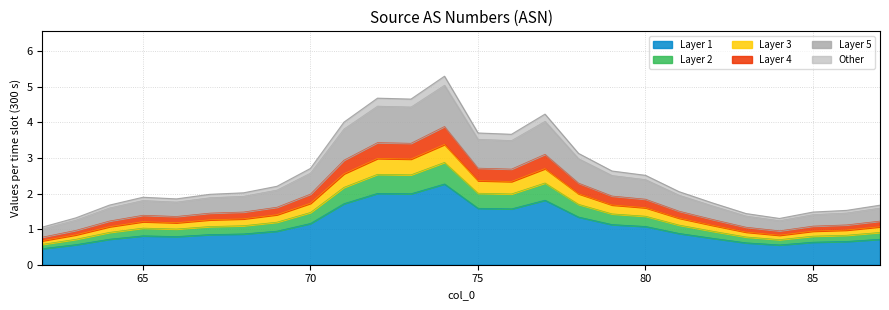

At which category does the chart reach its peak across all series?

74